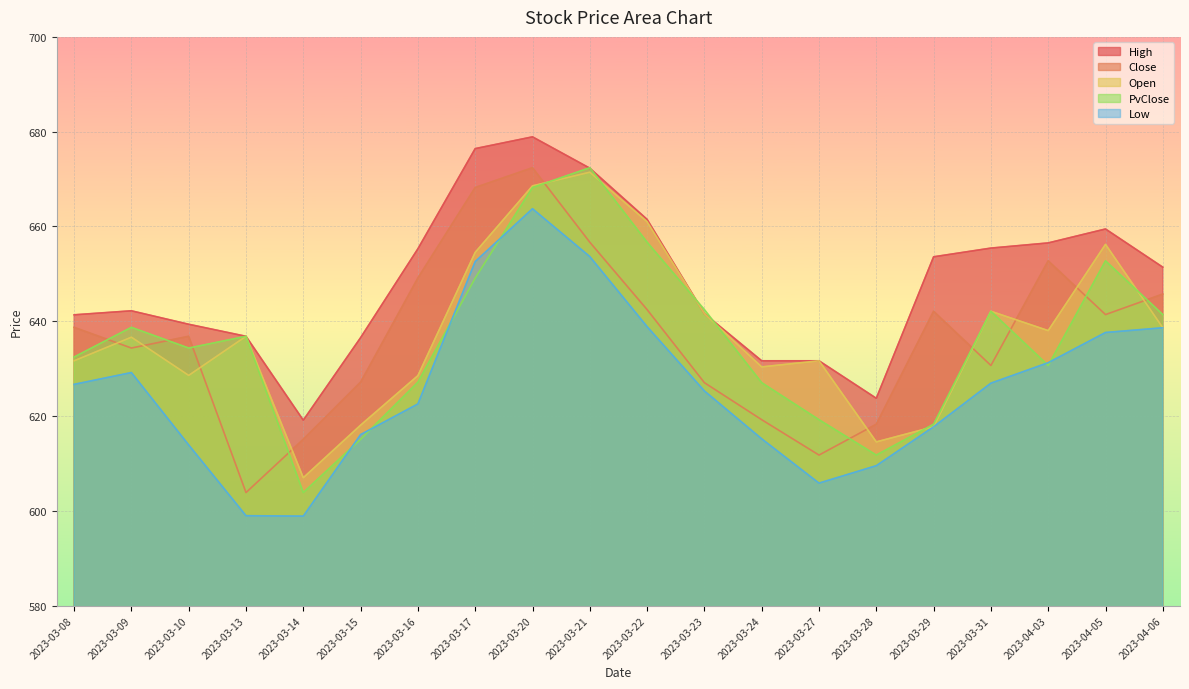

True or false: Close has a value of 656.7 at 2023-03-21.

True